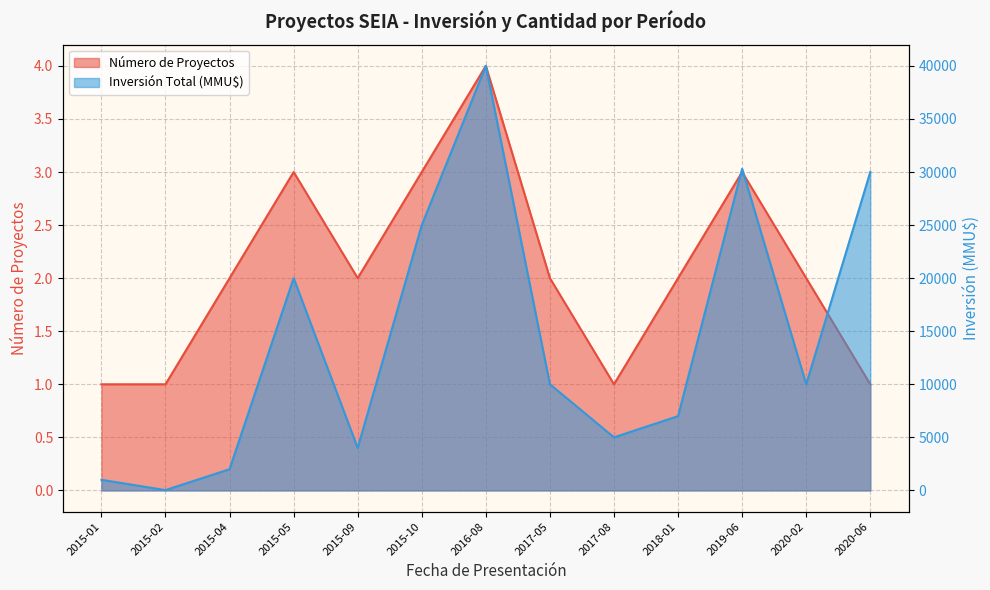

At which category does the chart reach its peak across all series?

2016-08